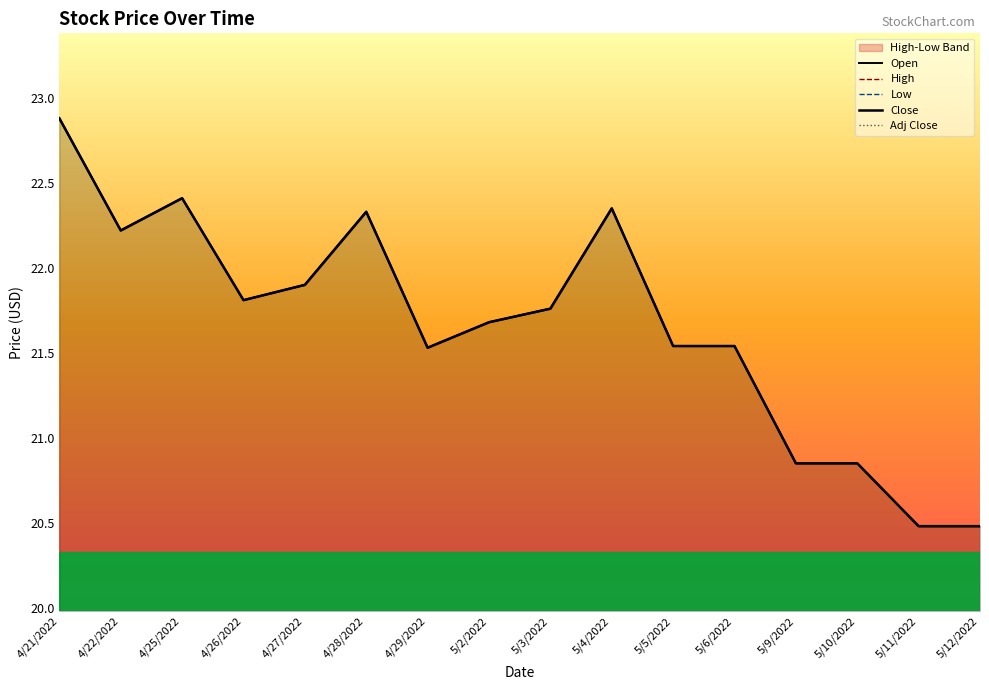

Which category has the highest value across all series?

4/21/2022